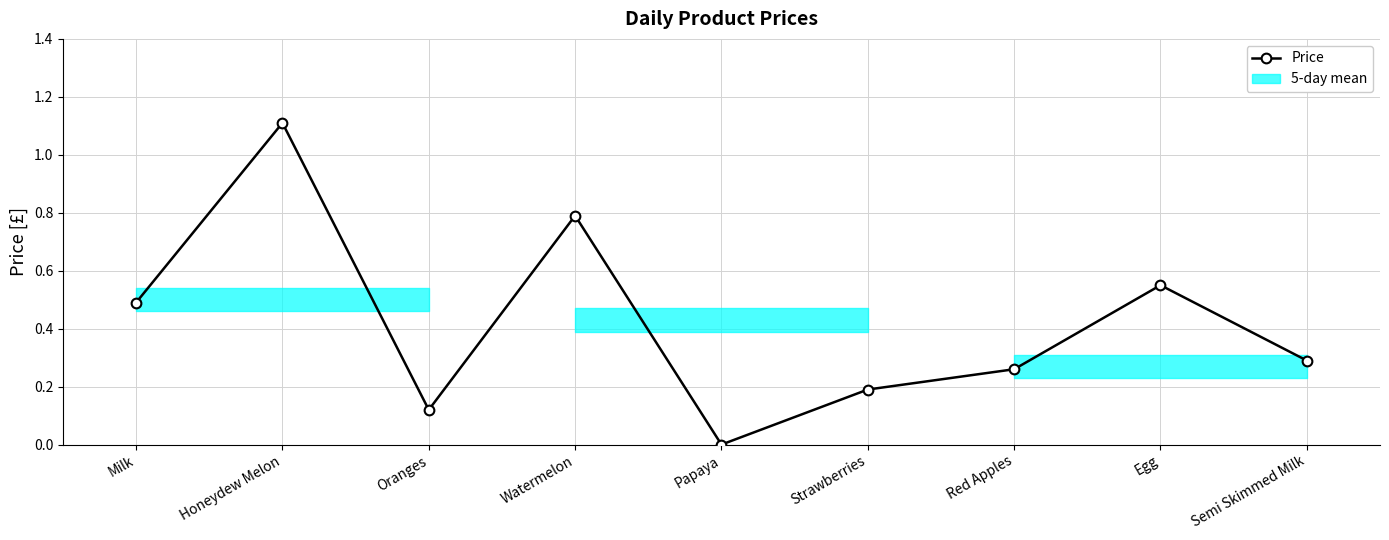

Reading left to right, what are all the values shown in this chart?

0.5	1.1	0.1	0.8	0.0	0.2	0.3	0.6	0.3